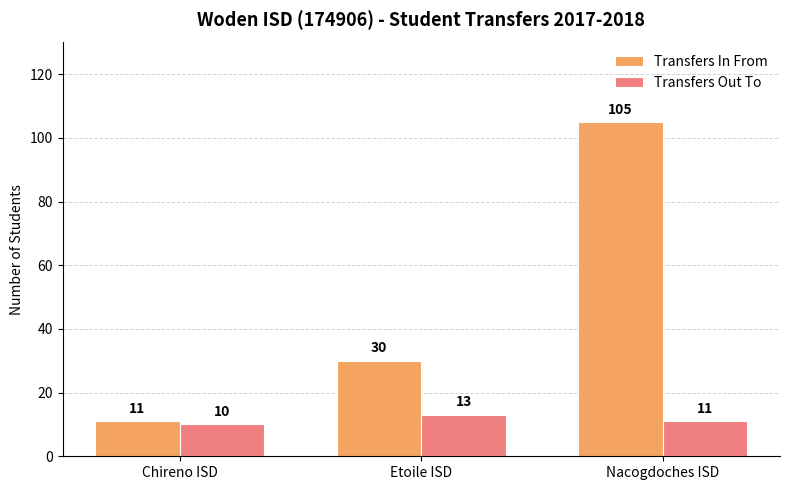

Which series has the widest spread of values?

Transfers In From